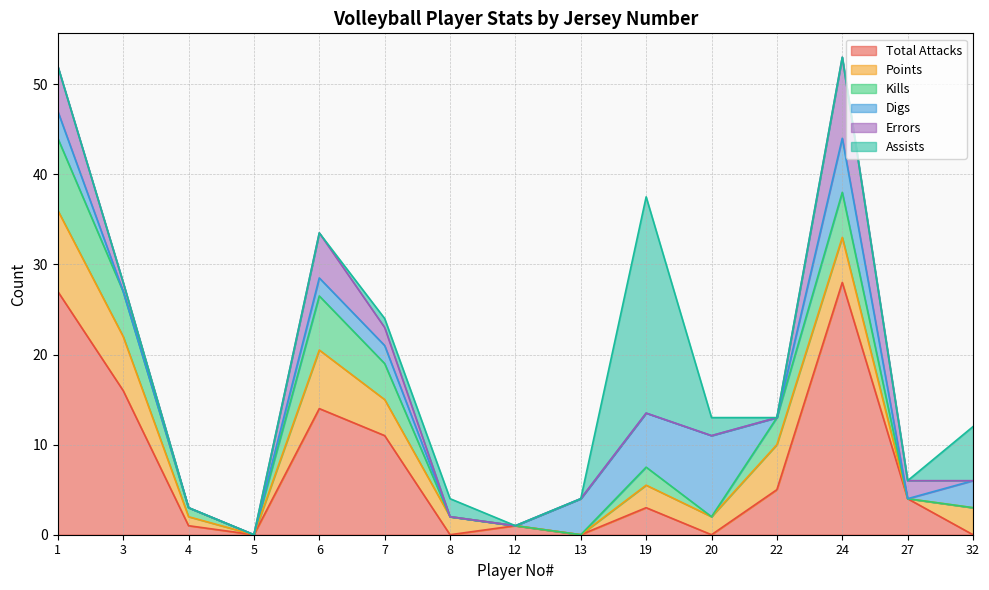

How many categories are shown in the chart?

15